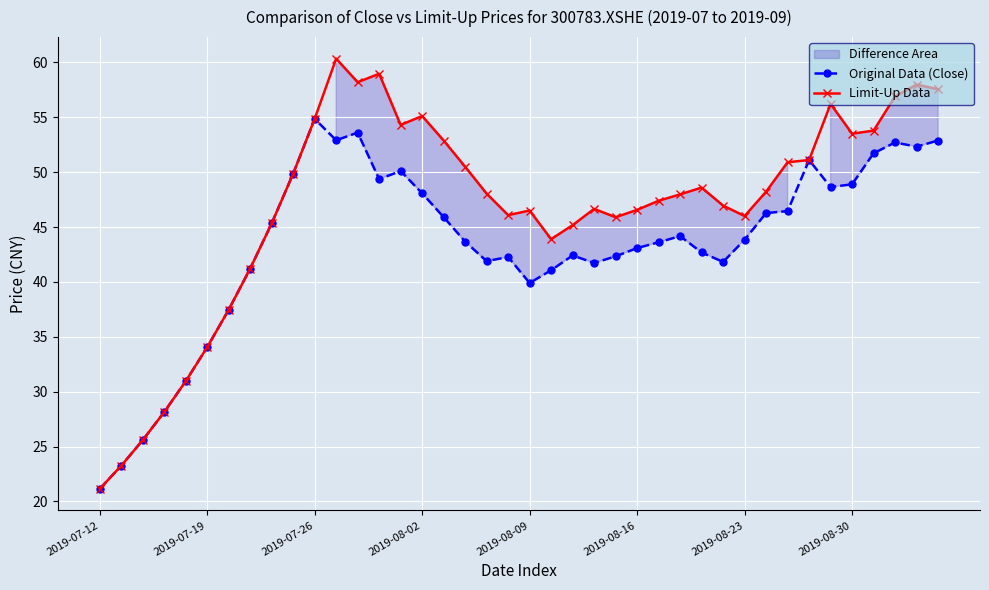

Which category has the lowest value in the Original Data (Close) series?

2019-07-12